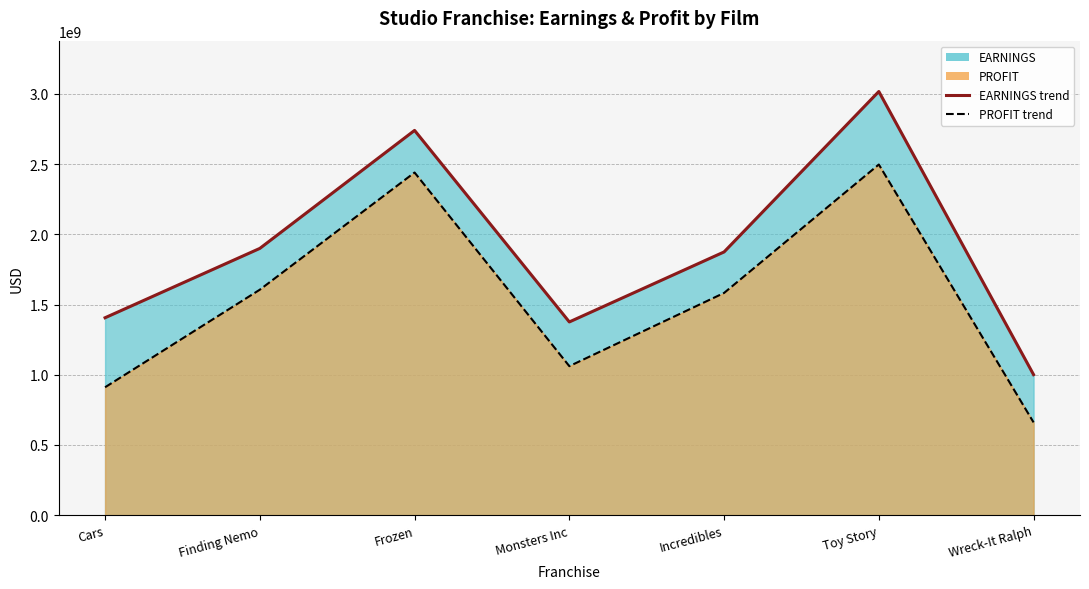

How many interior local valleys does the PROFIT series have?

1